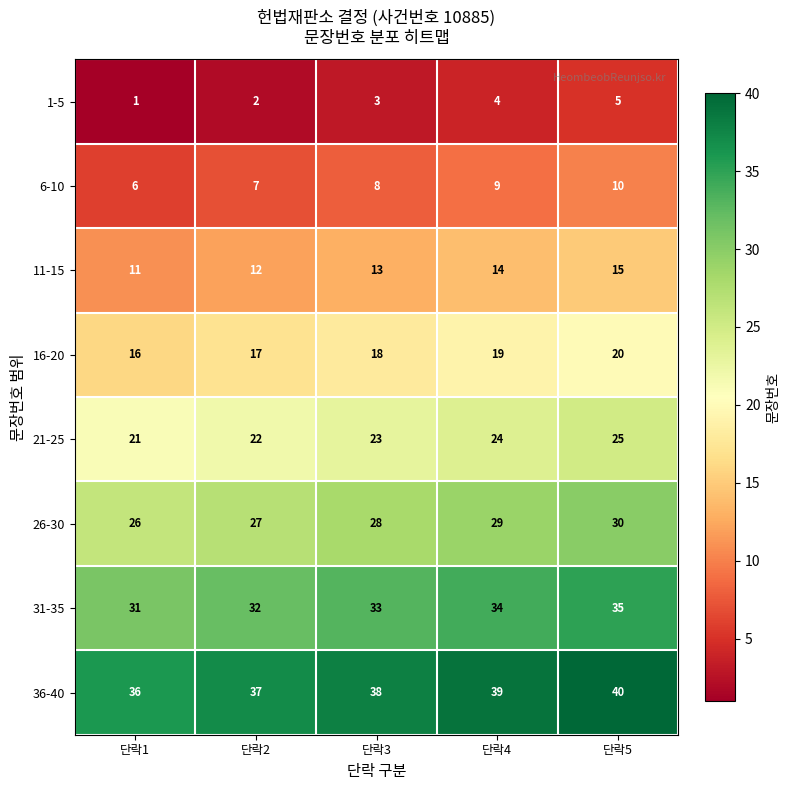

Rank the series at 단락3 from highest to lowest value.

36-40, 31-35, 26-30, 21-25, 16-20, 11-15, 6-10, 1-5